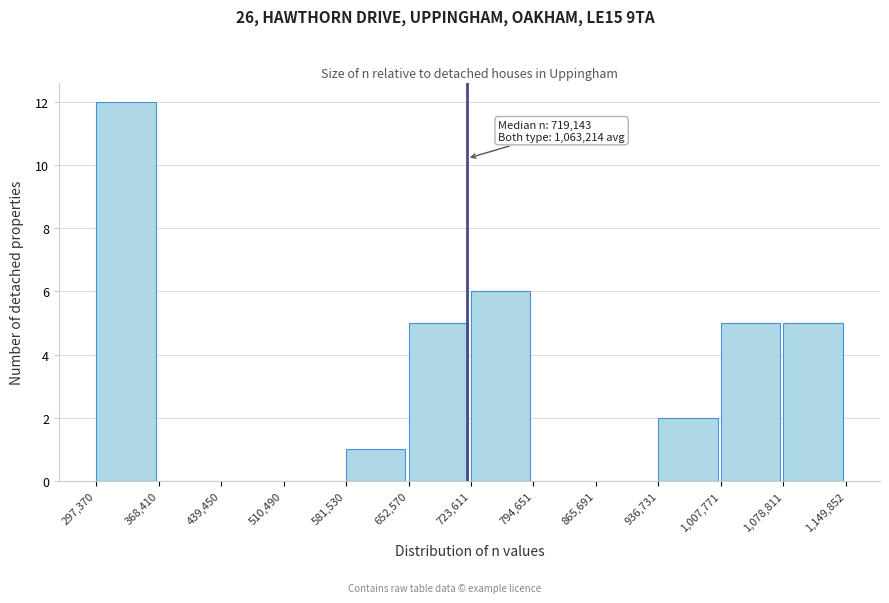

Which range on the x-axis has the tallest bar?

297,370 to 368,410